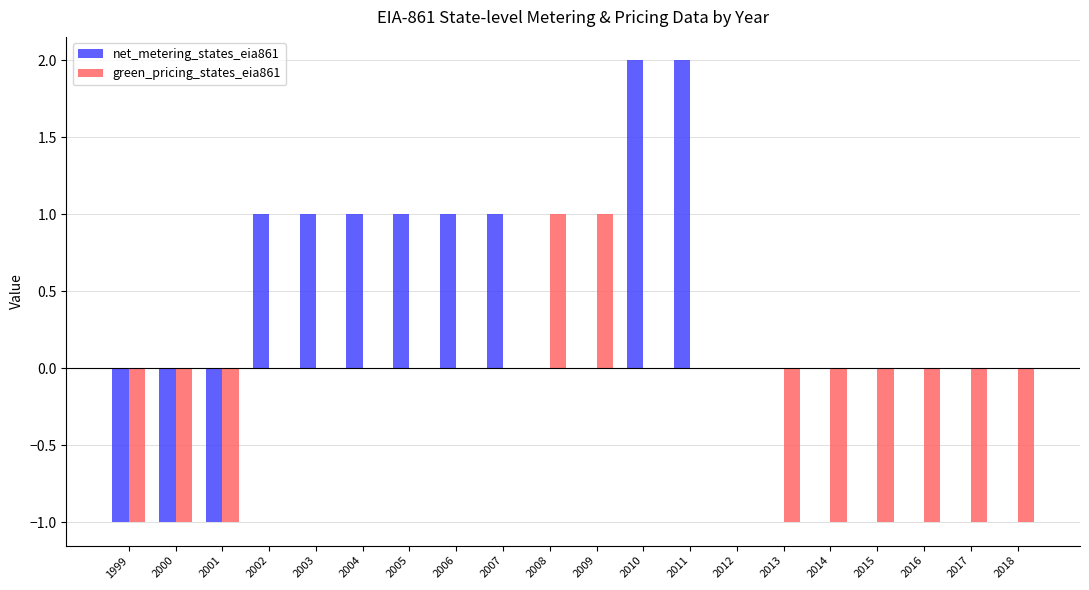

The green_pricing_states_eia861 series shows -1 at 2004. True or false?

False